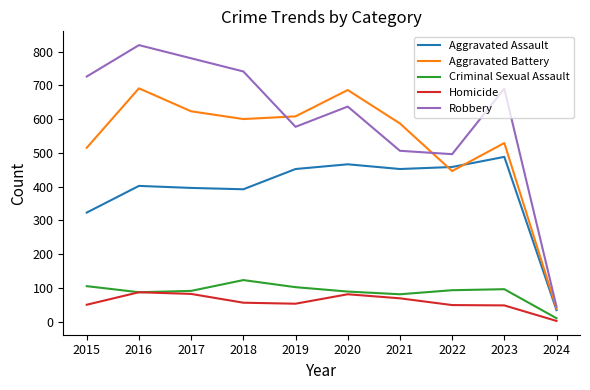

List the series in order of their peak value, highest first.

Robbery, Aggravated Battery, Aggravated Assault, Criminal Sexual Assault, Homicide